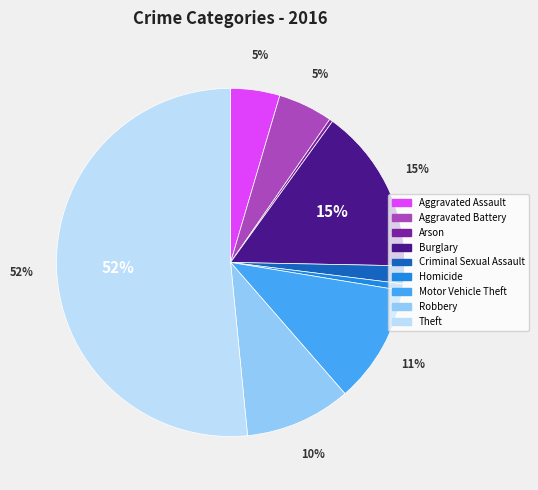

Does any single category account for the majority?

Yes